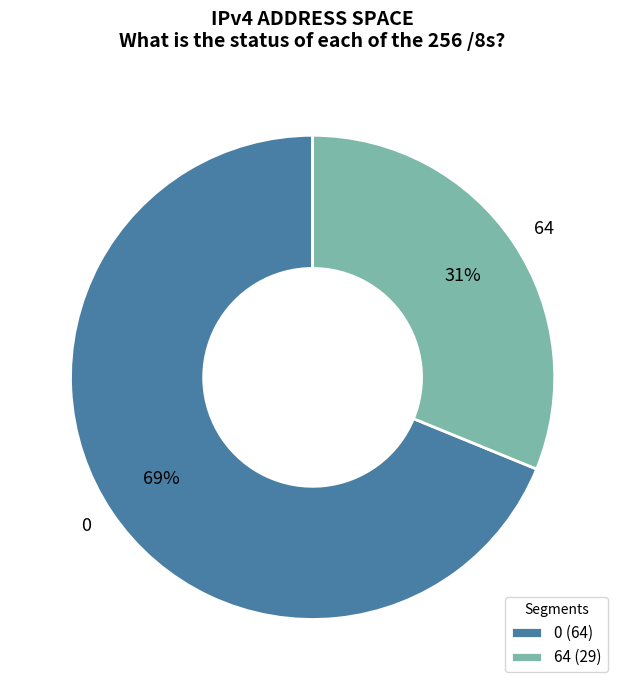

Approximately how many times larger is the value at 0 compared to 64?

2.2